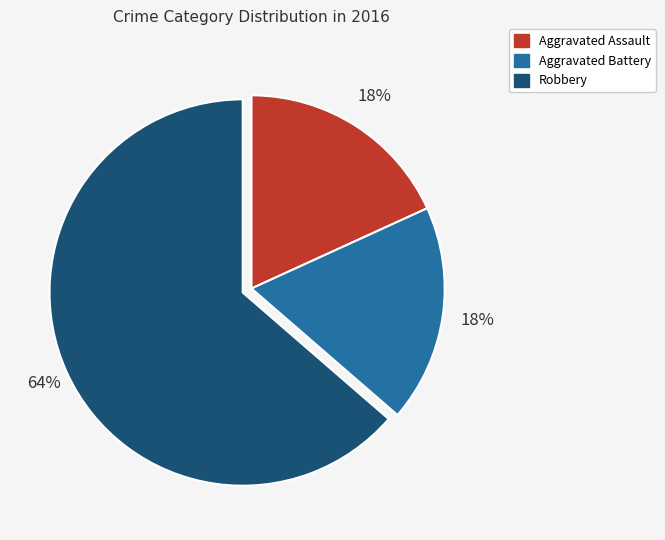

The Aggravated Battery slice represents 18% of the pie. True or false?

True